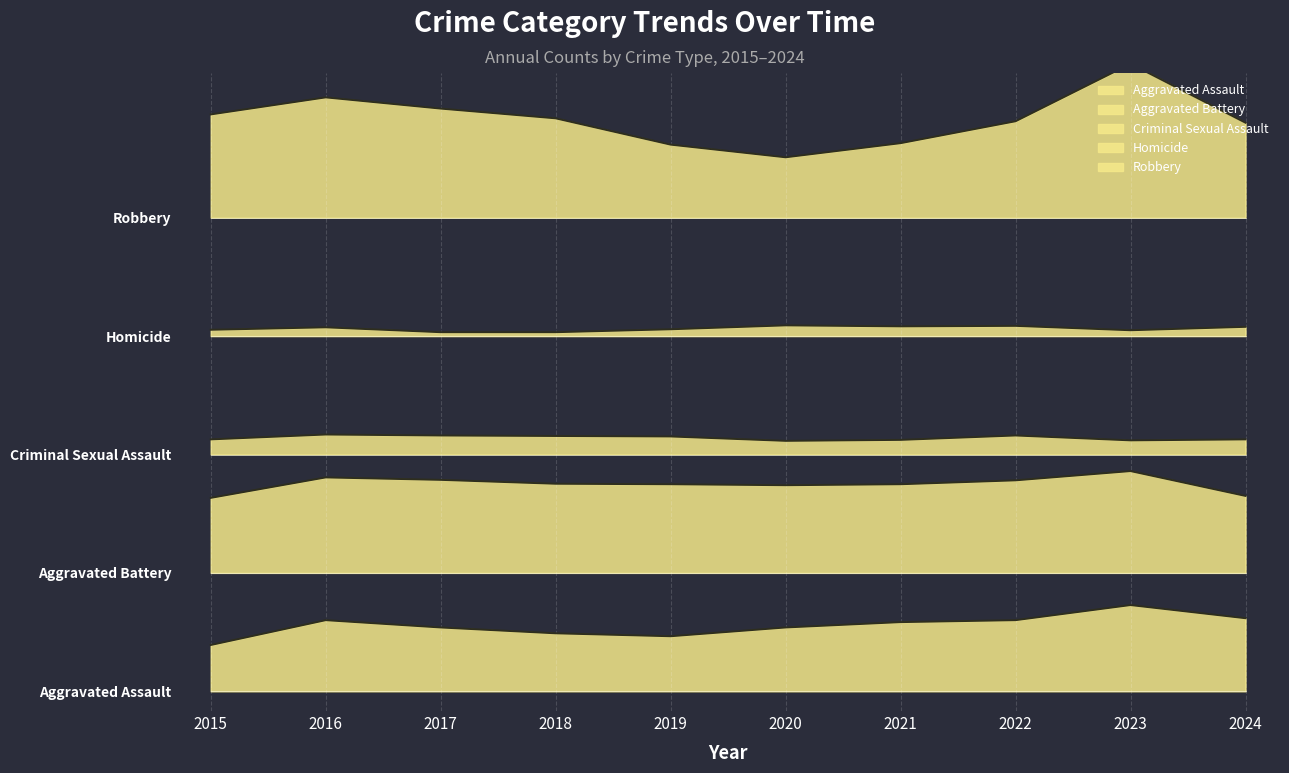

True or false: Aggravated Assault has more than 1 points higher than both neighbors.

True